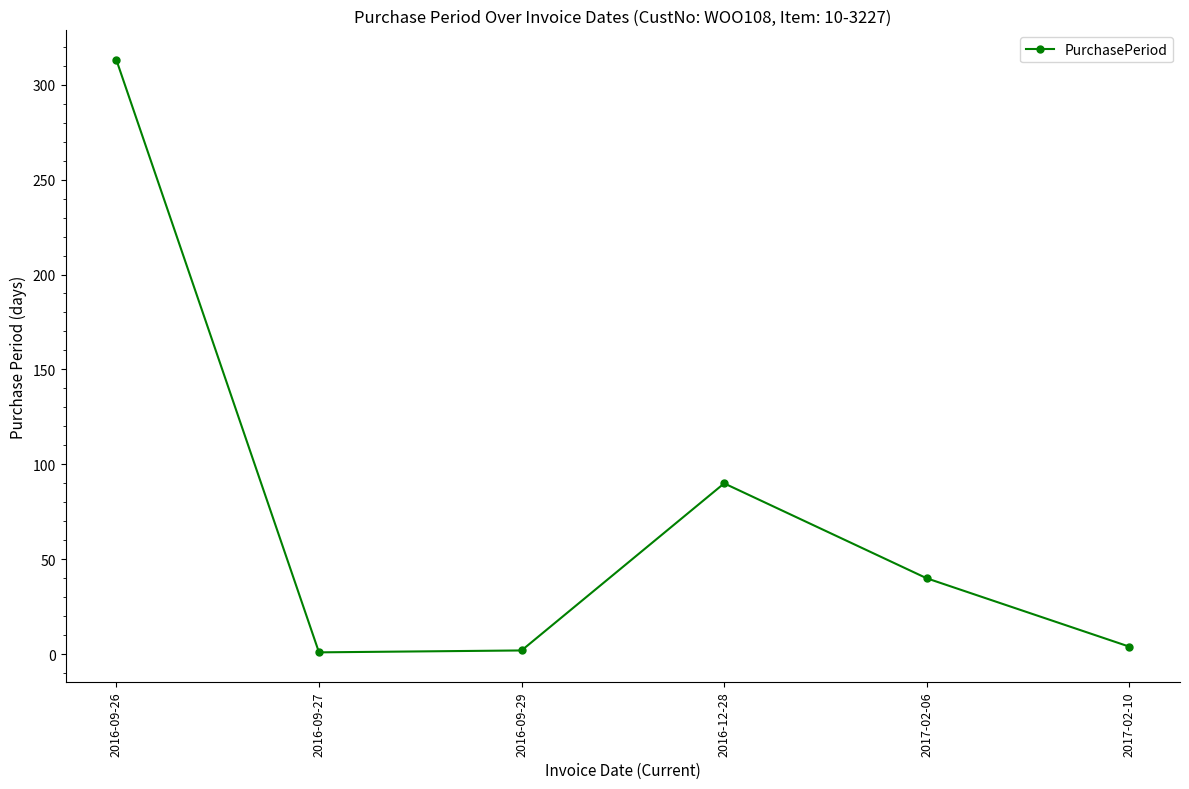

What is the difference between the maximum and minimum values?

312